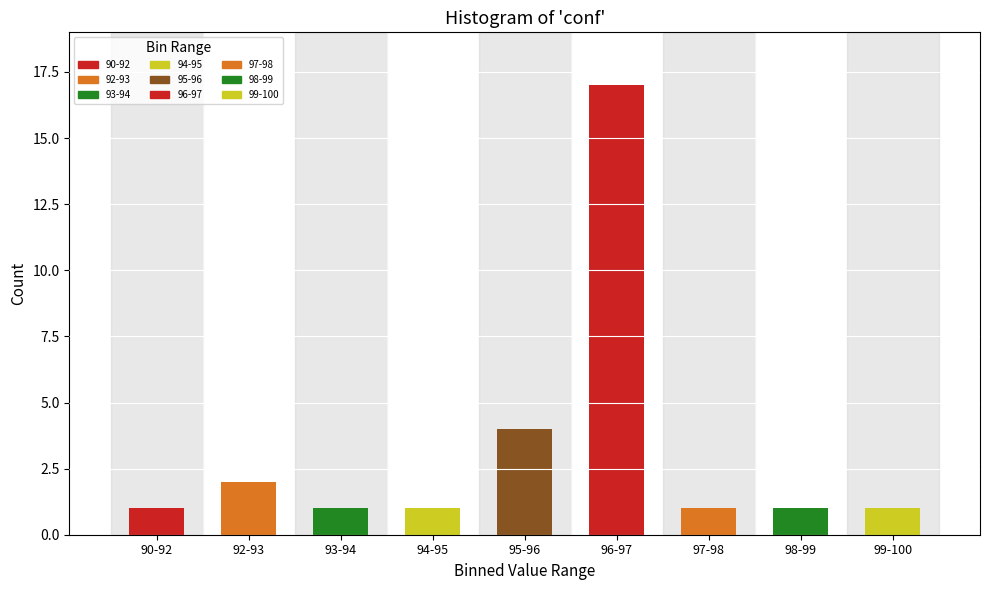

Reading left to right, list all the values displayed in this chart.

1	2	1	1	4	17	1	1	1